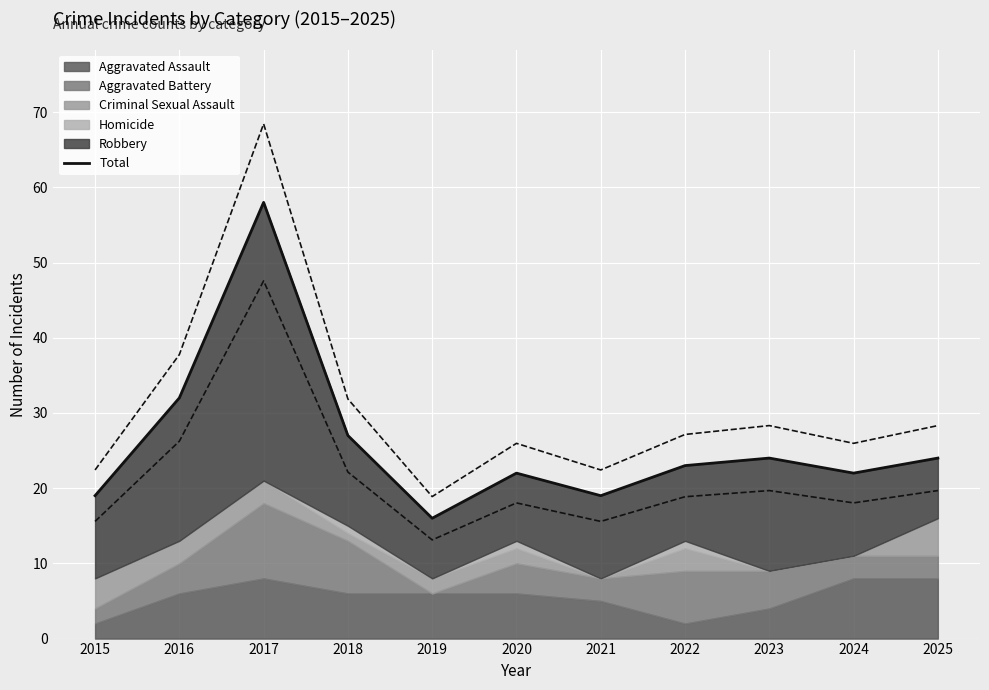

What is the difference between the maximum and second lowest values?

39